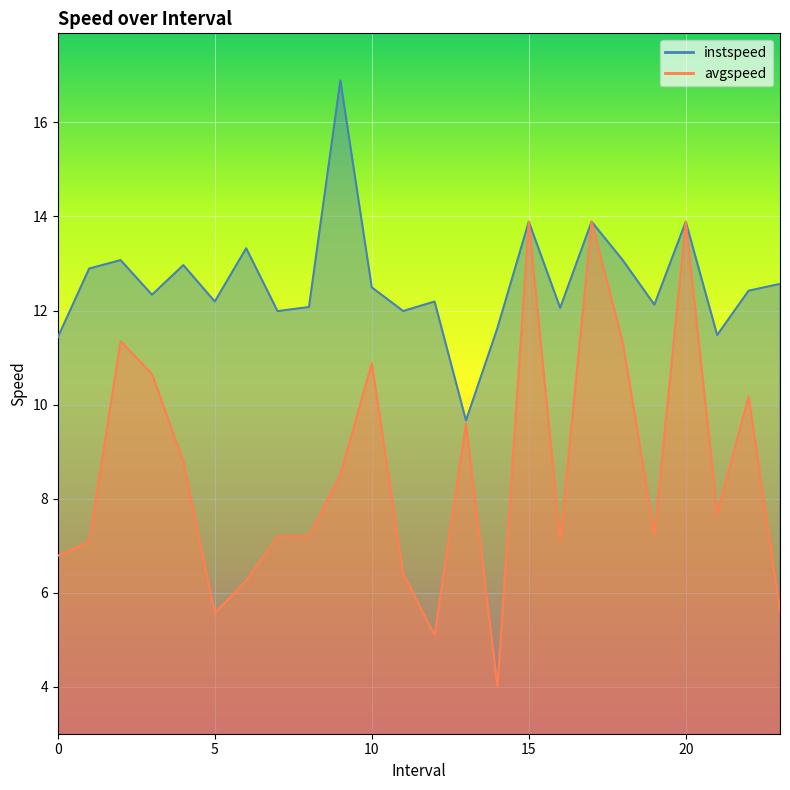

How many data points in instspeed are less than 12?

6